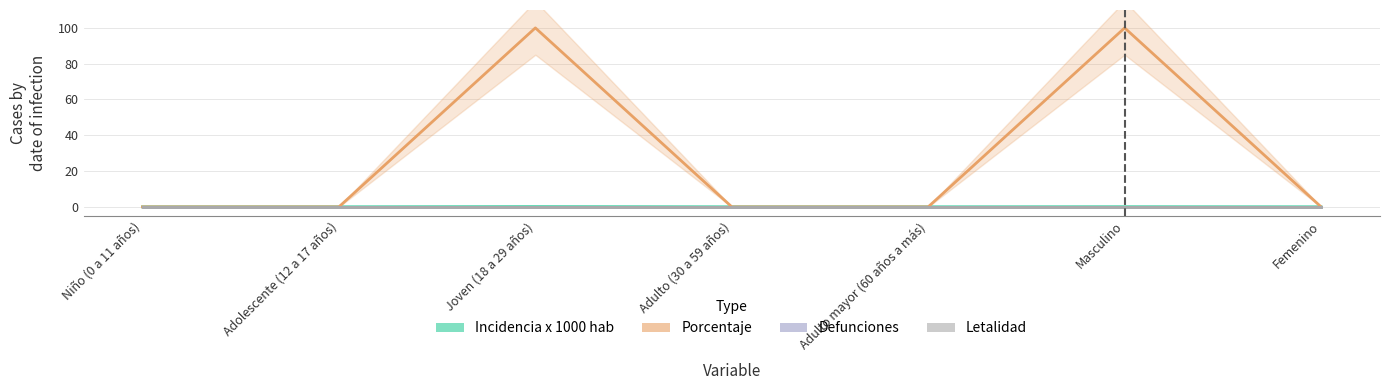

True or false: letalidad and porcentaje cross at least once.

False